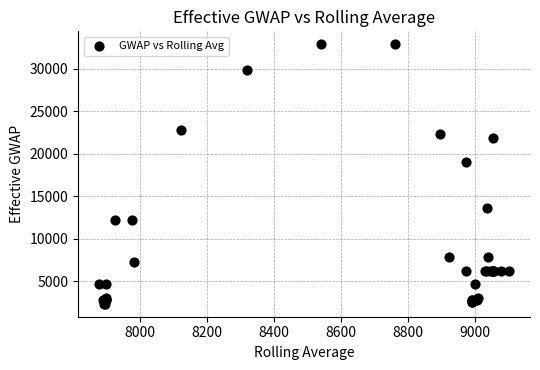

What Y value in the scatter plot is closest to 17597?

18986.3